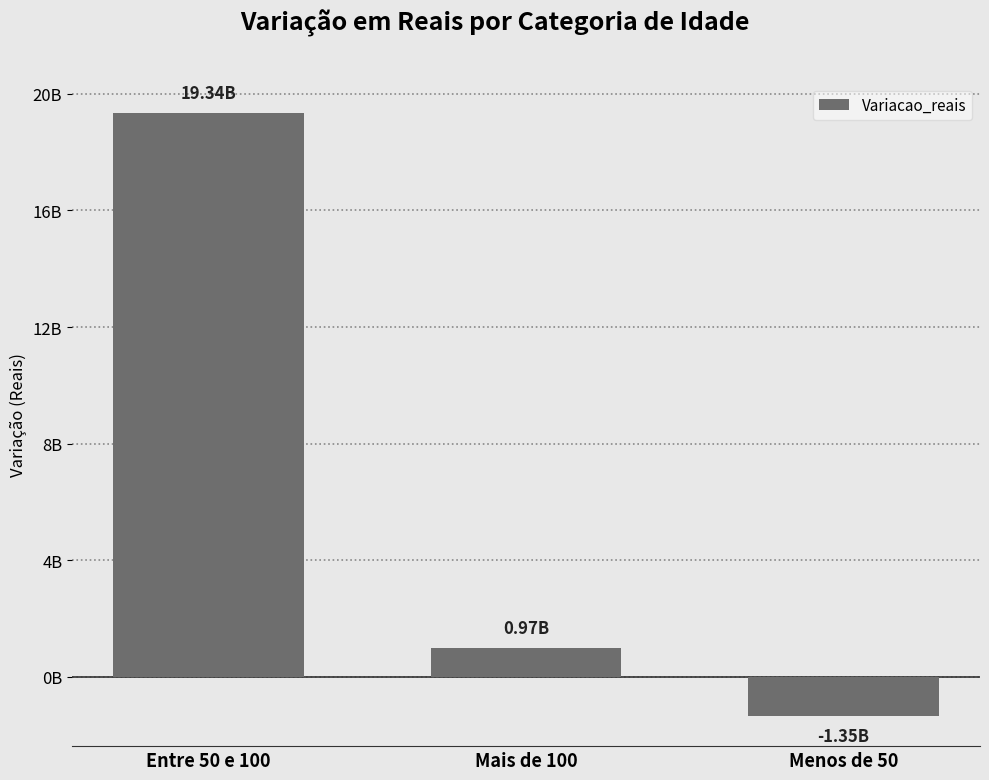

What is the sum of the values at Mais de 100 and Menos de 50?

-375566150.9